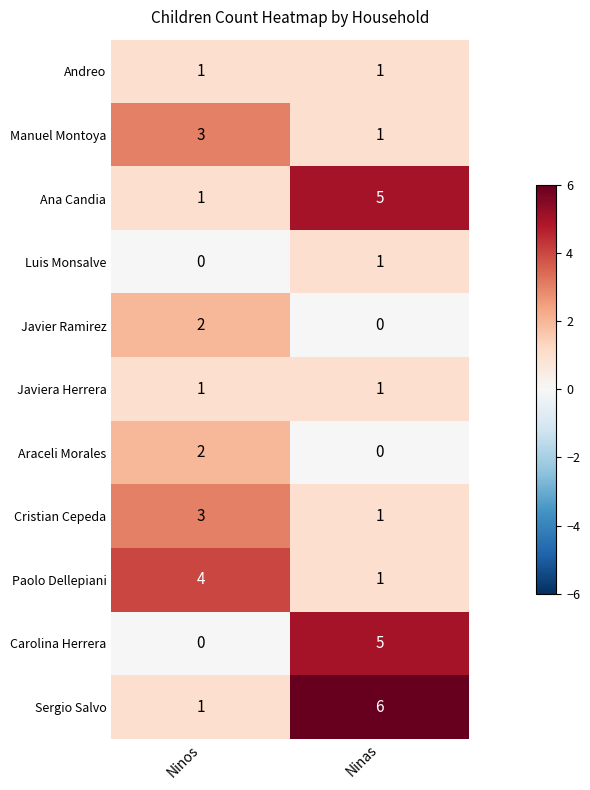

Is it true that Javiera Herrera equals 1 at Ninos?

True